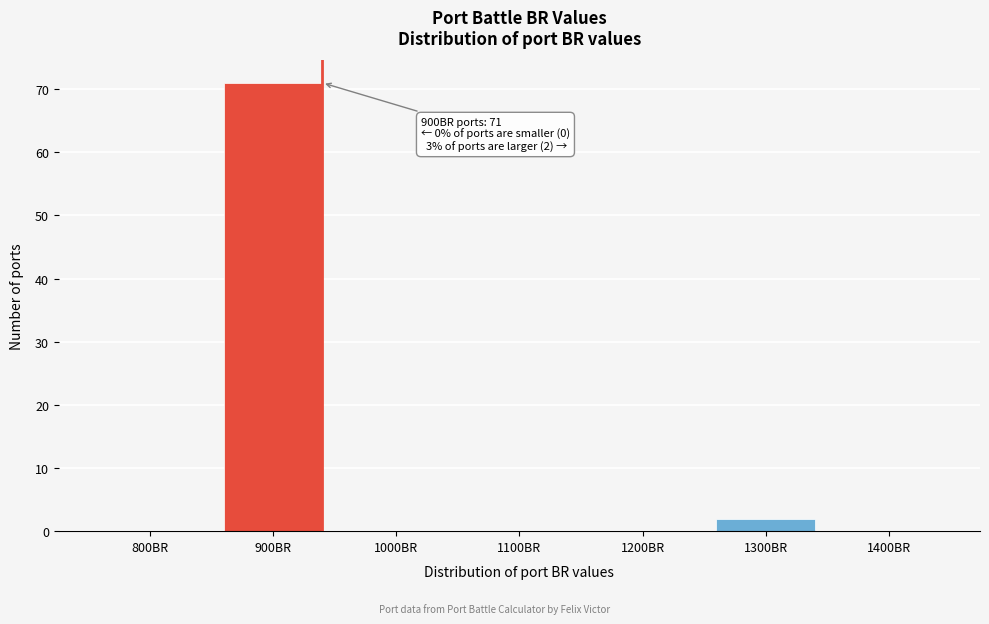

Reading left to right, transcribe all the data shown in this chart.

800BR=0	900BR=71	1000BR=0	1100BR=0	1200BR=0	1300BR=2	1400BR=0